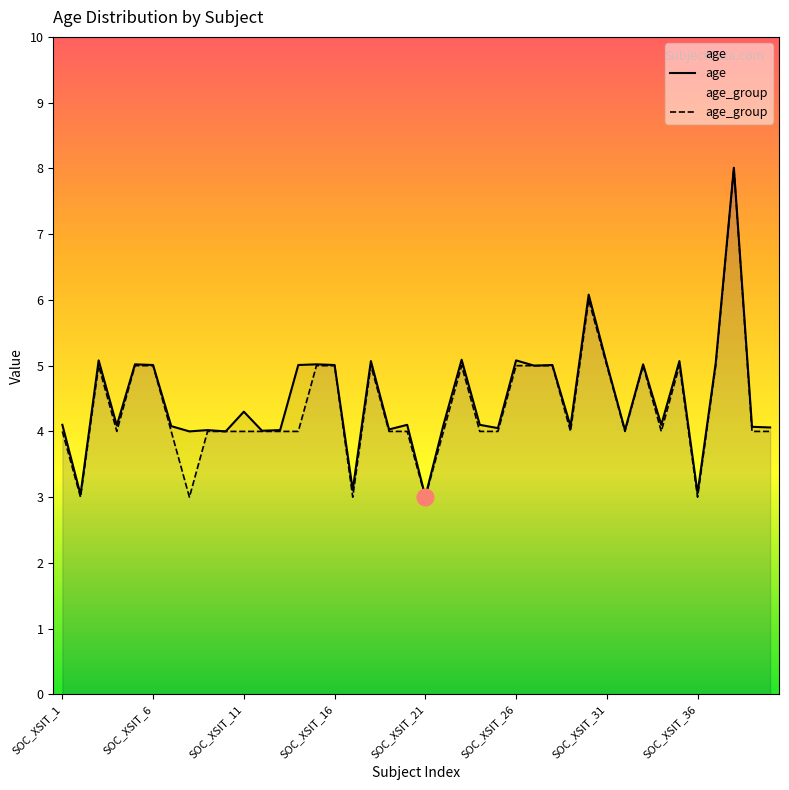

What is the maximum value for age_group?

8.0